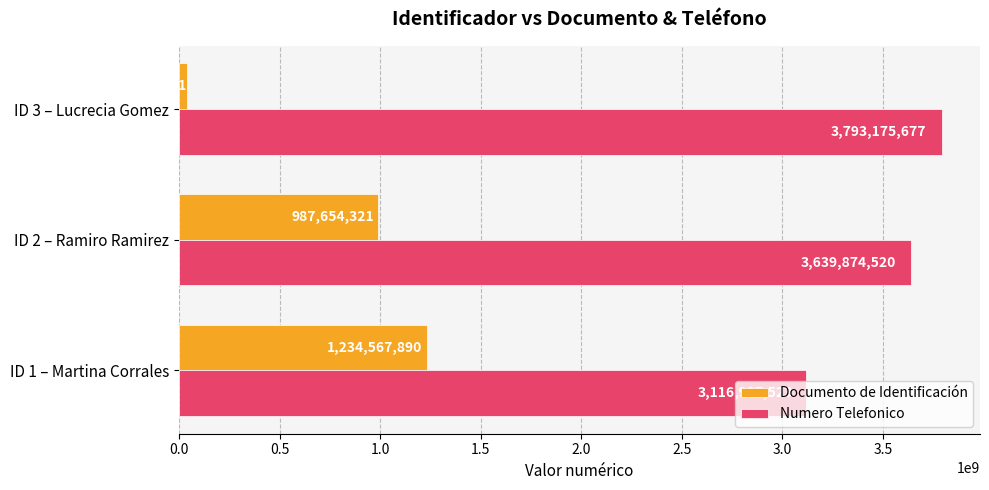

What is the difference between the Documento de Identificación values at ID 2 – Ramiro Ramirez and ID 3 – Lucrecia Gomez?

947865000